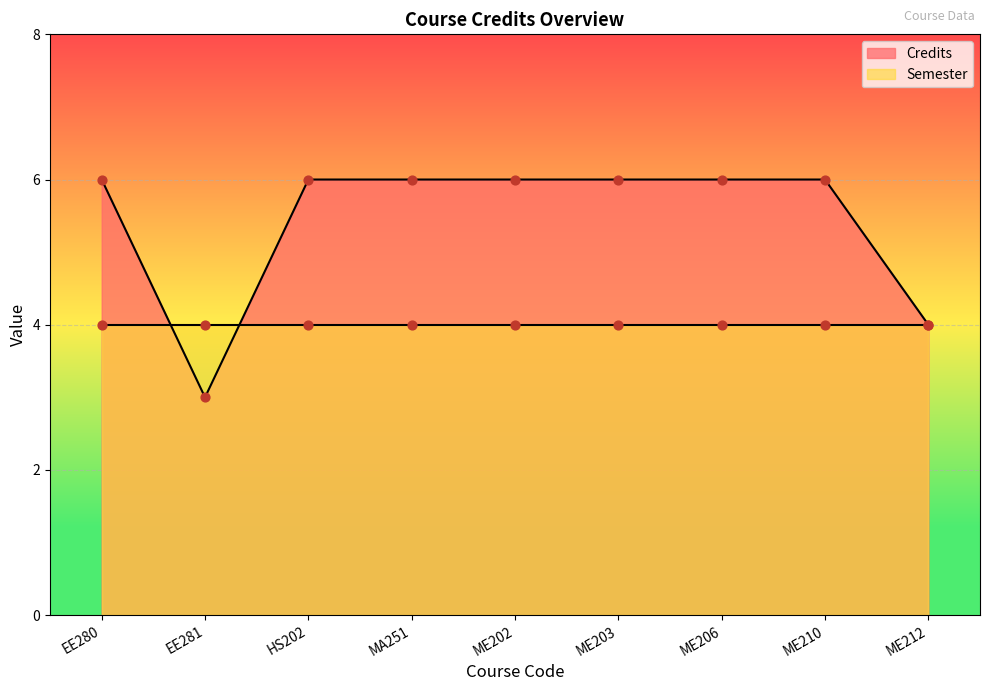

Approximately how many times larger is the value at ME206 compared to HS202?

1.0